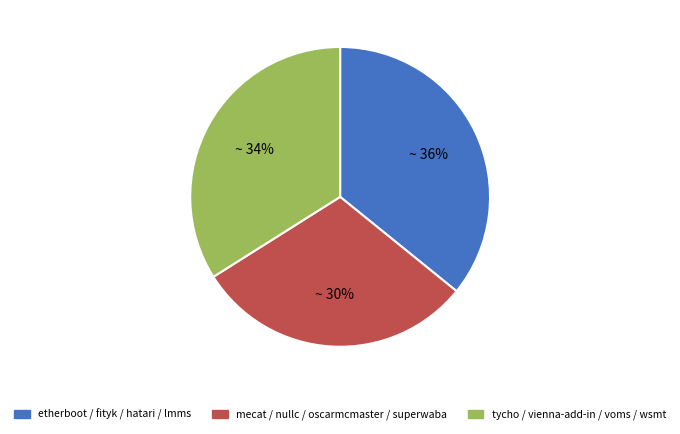

Count the number of slices in the pie.

3